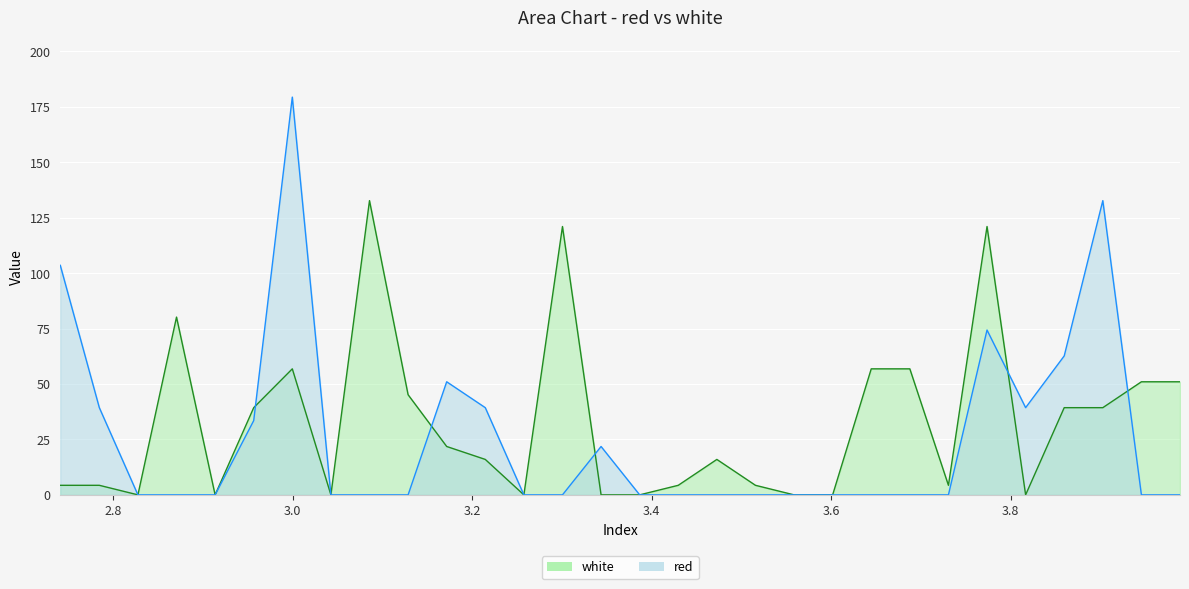

What is the difference between the maximum and minimum values in the white series?

132.7